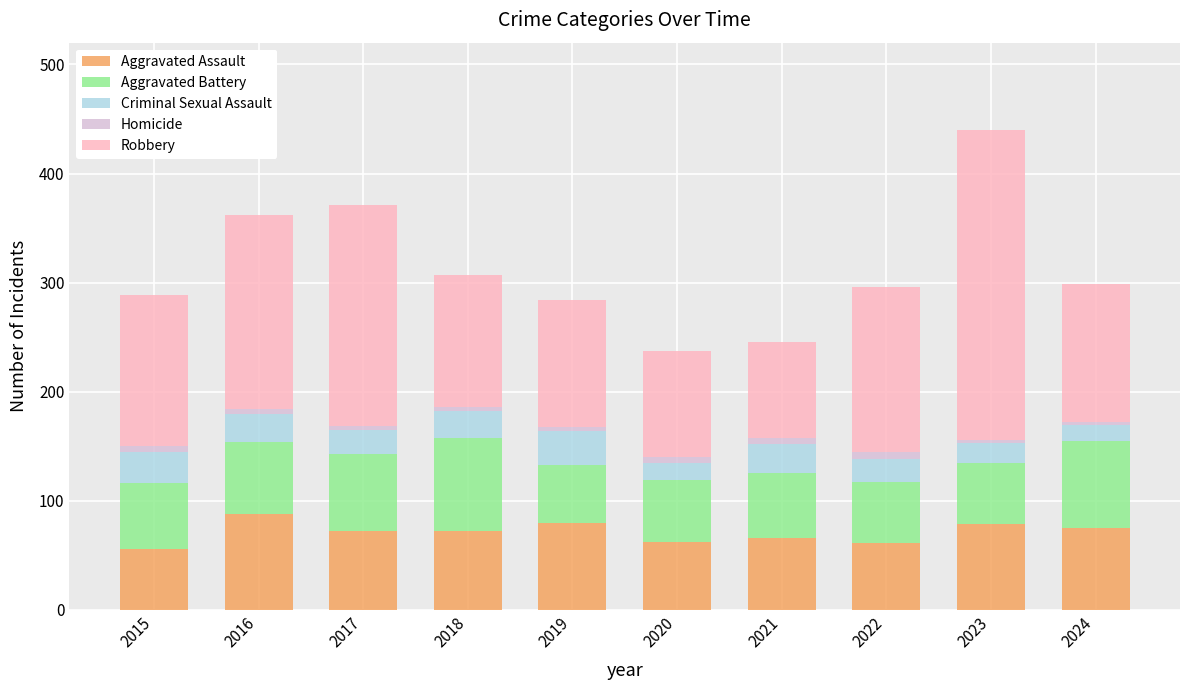

At which category is the sum across all series the highest?

2023